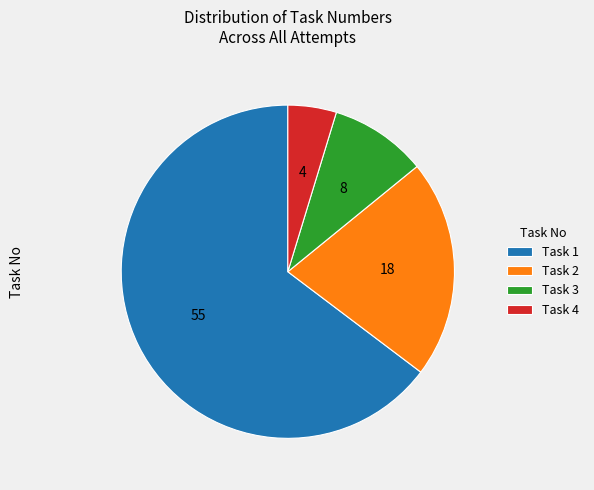

How many slices are in this pie chart?

4